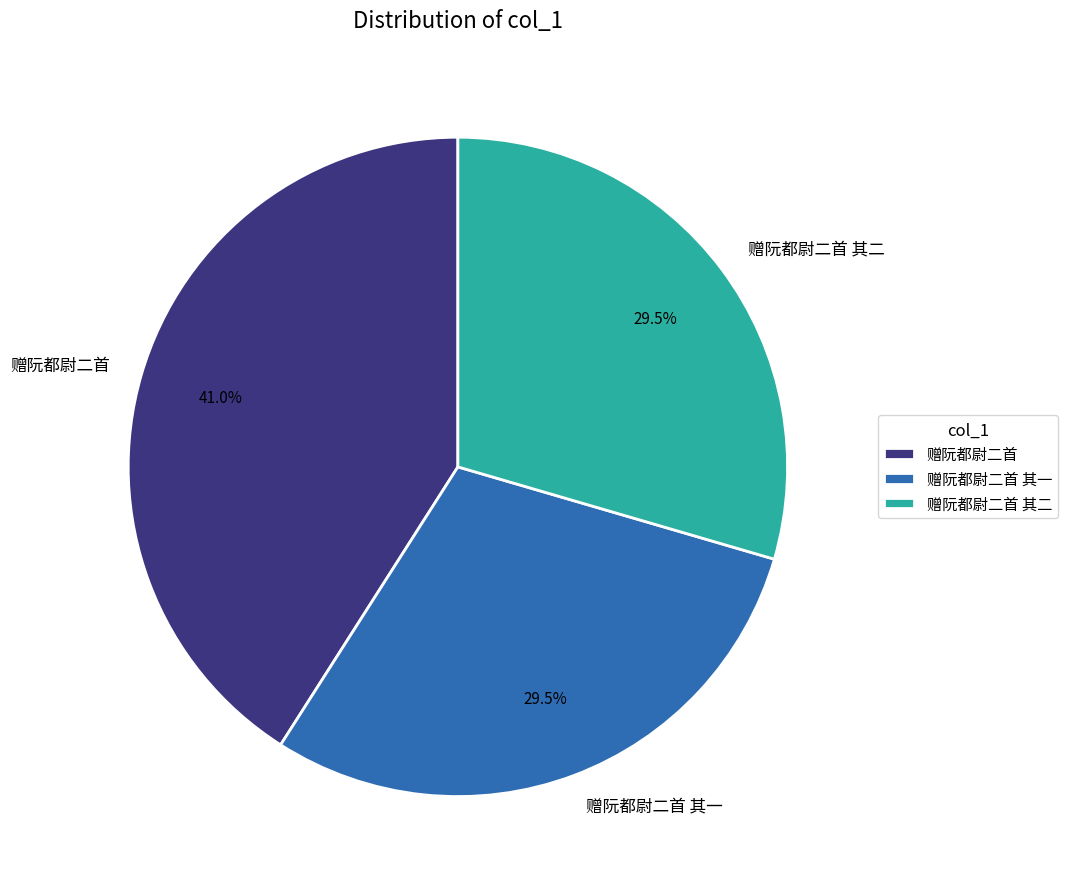

Is the sum of 赠阮都尉二首 其一 and 赠阮都尉二首 其二 greater than half?

Yes